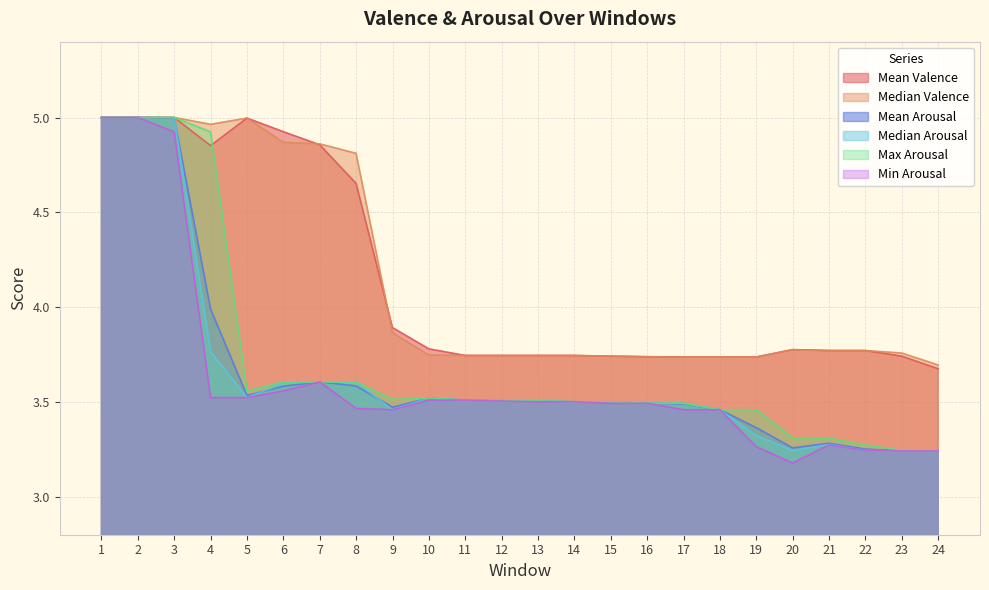

What is the difference between the Mean Valence values at 13 and 1?

1.3